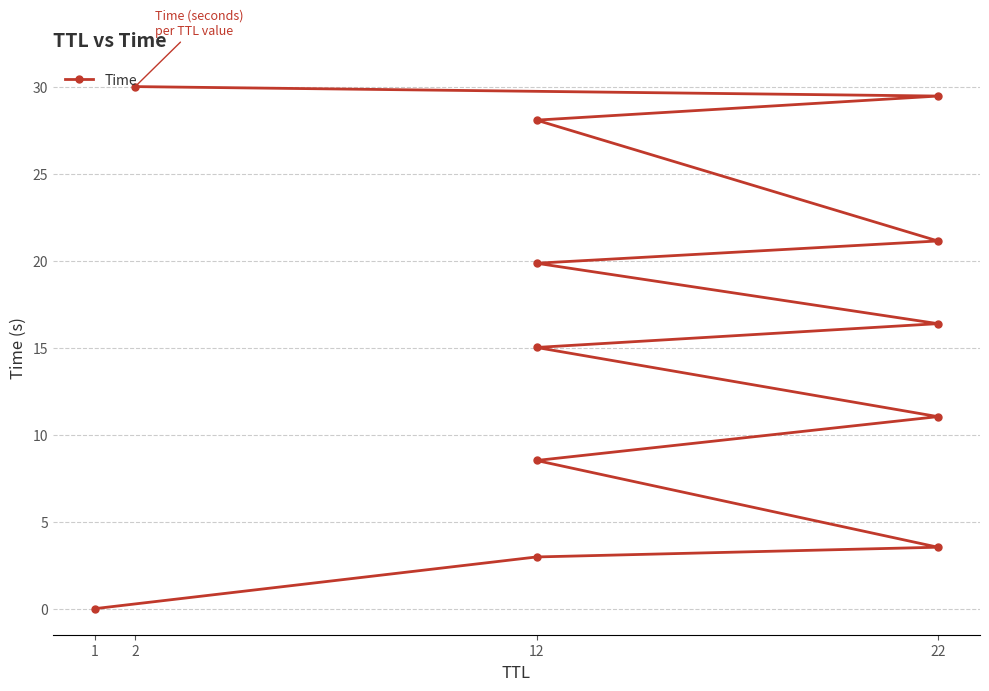

Does the chart have visible grid lines?

Yes